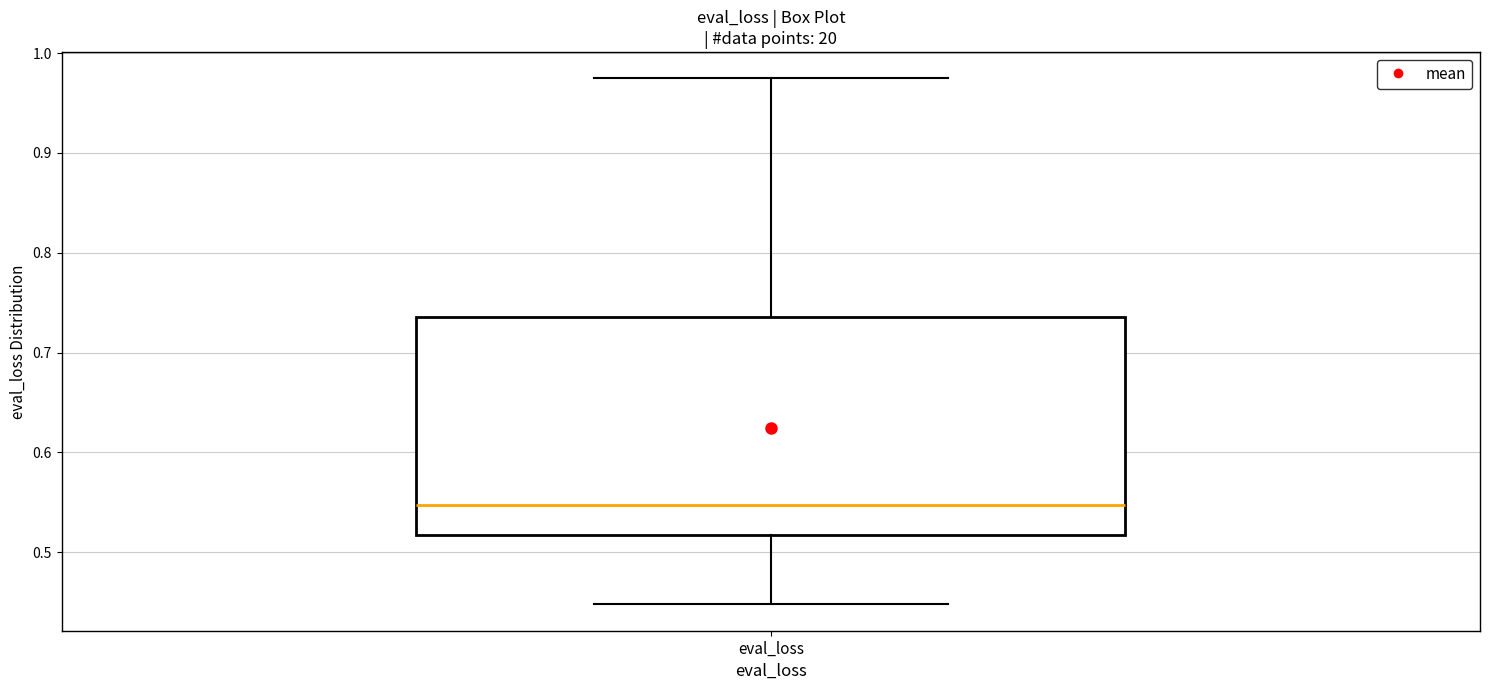

Read this box plot against the y-axis: the position of the median line, the range covered by the box, and the ends of both whiskers. The values are not printed on the chart, so give them approximately, as read against the axis.

median 0.55, box 0.52 to 0.74, whiskers 0.45 to 0.97